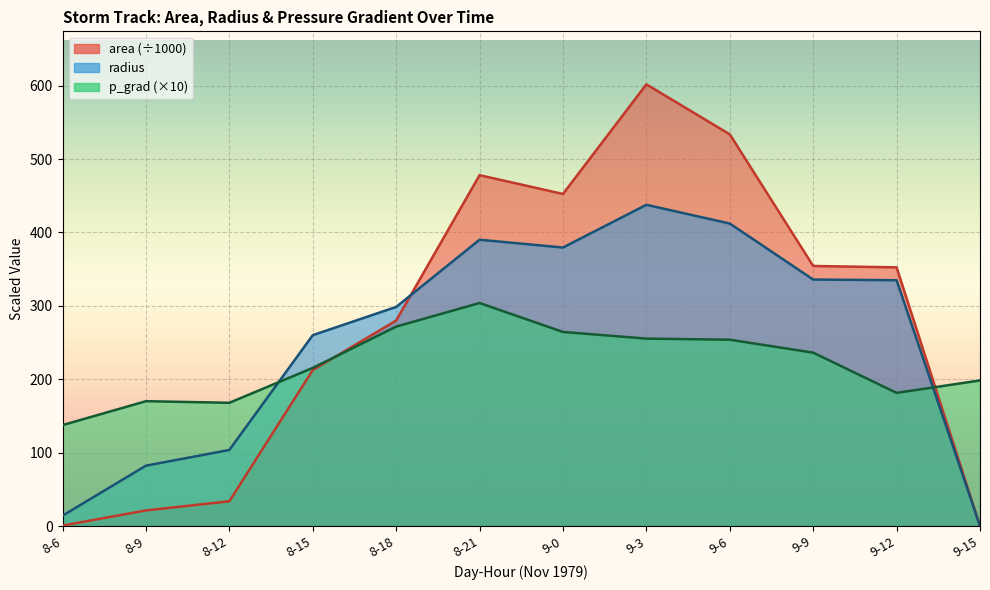

How many categories are shown in the chart?

12